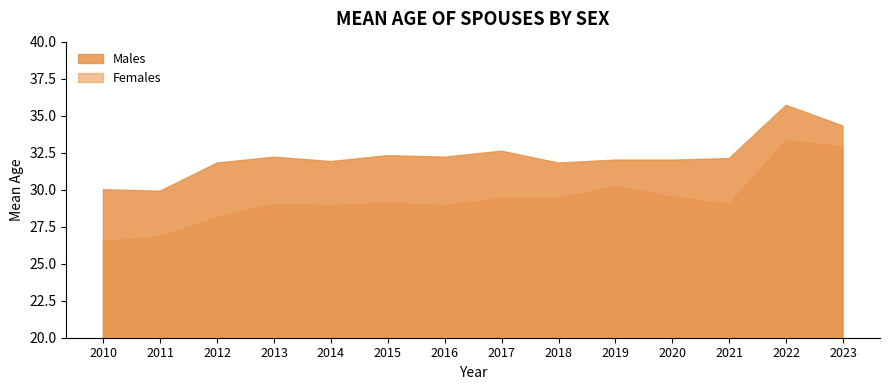

What is the greatest value displayed?

35.7